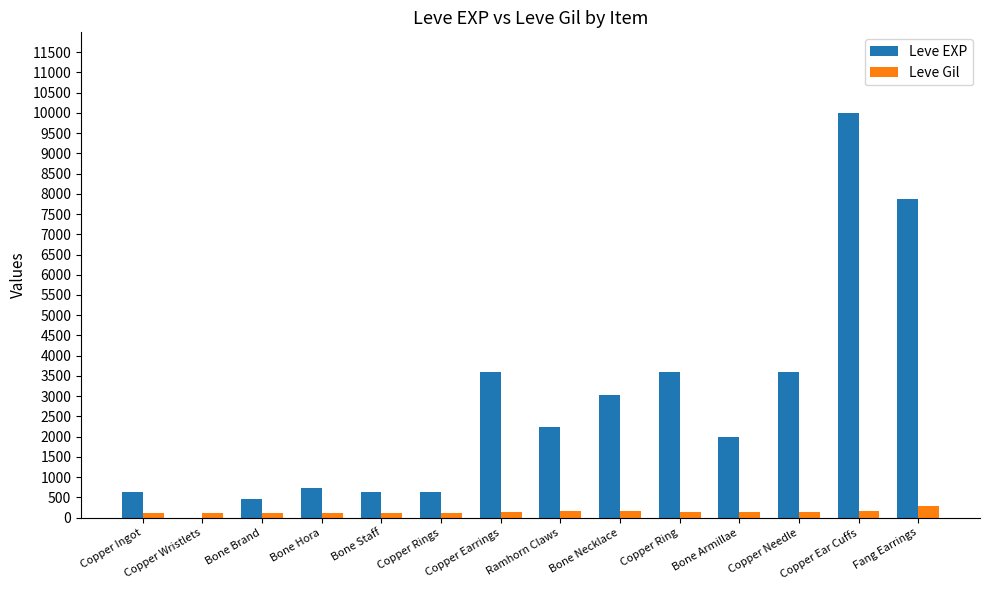

What is the total value across all series at Copper Ring?

3739